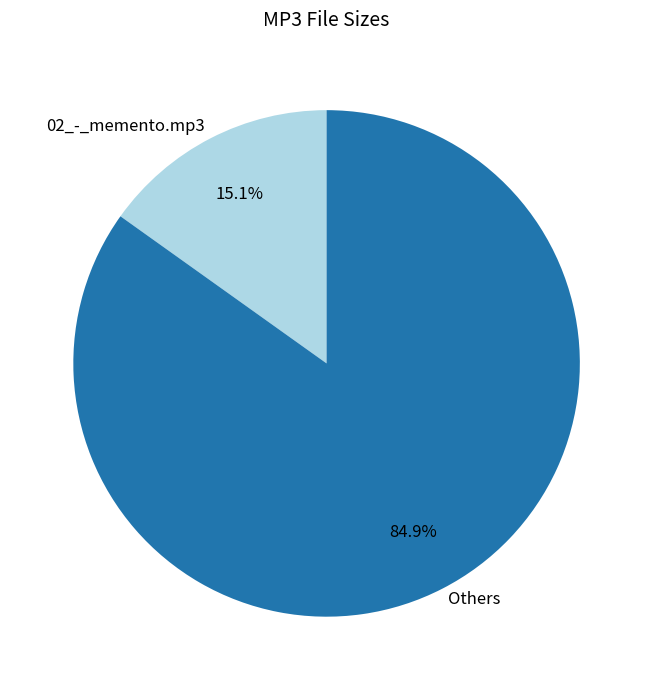

Is Others the majority of the pie?

Yes